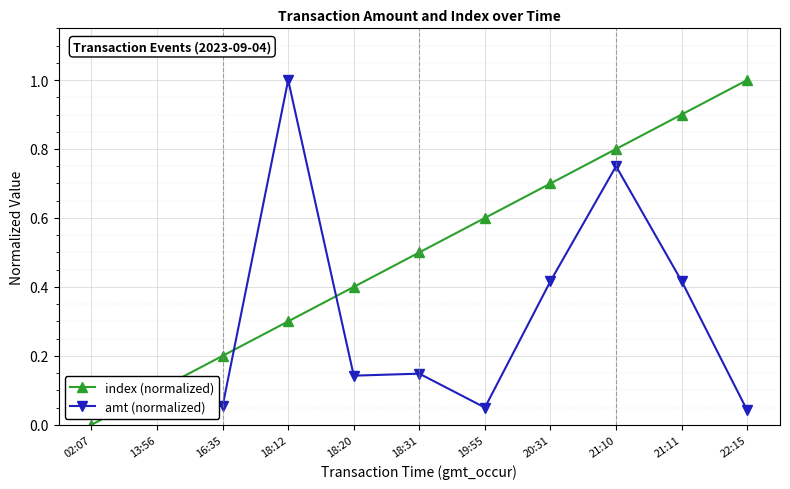

What is the difference between the amt (normalized) values at 19:55 and 21:10?

0.7